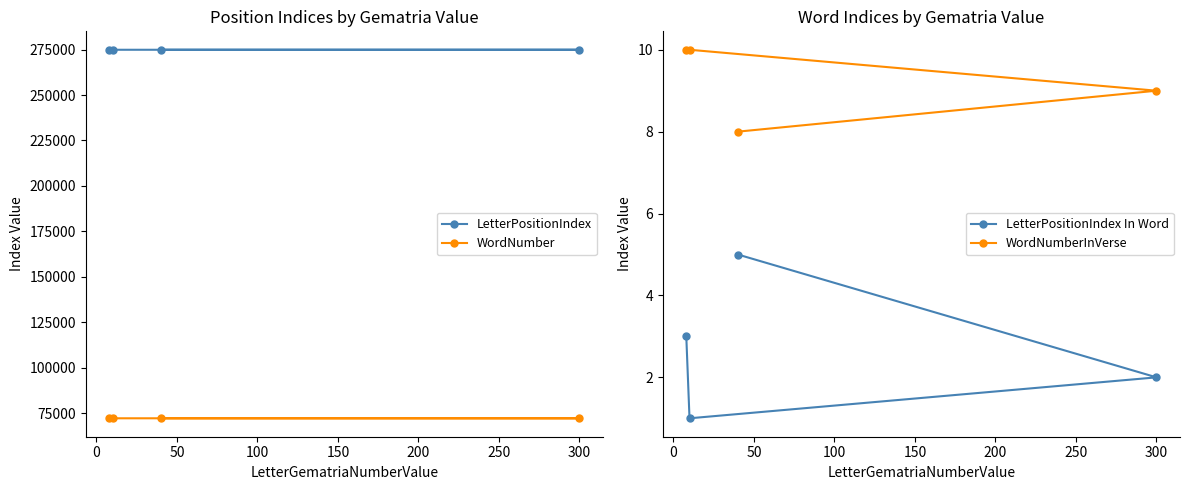

Does the chart have visible grid lines?

No